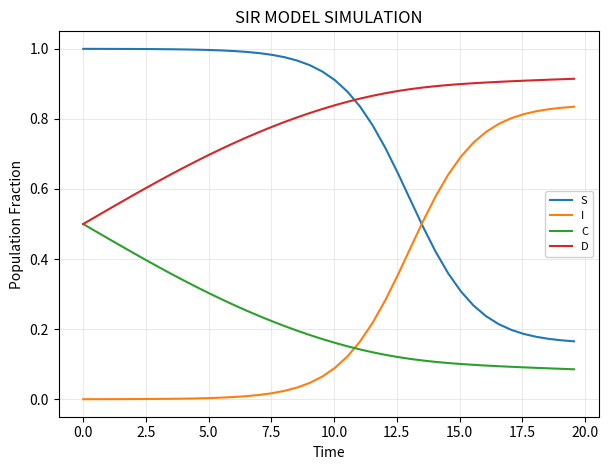

True or false: I and D cross at least once.

False